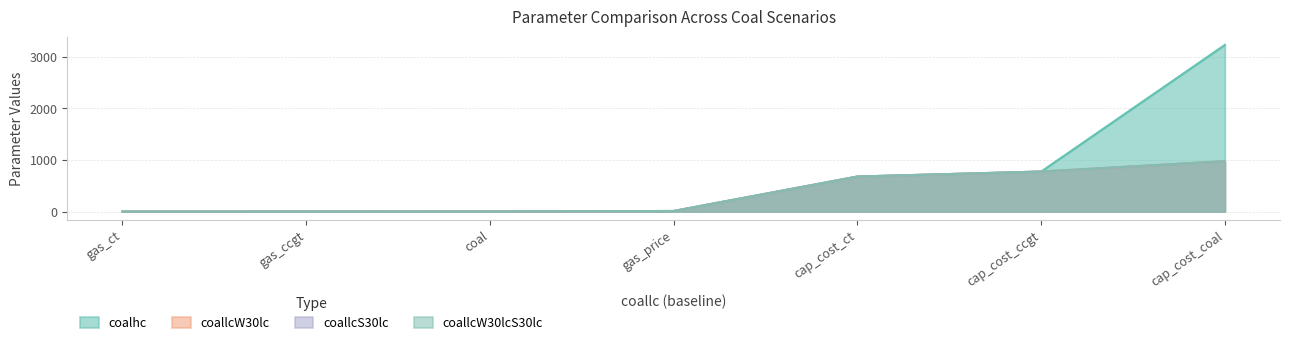

Which series has the largest total across all categories?

coalhc